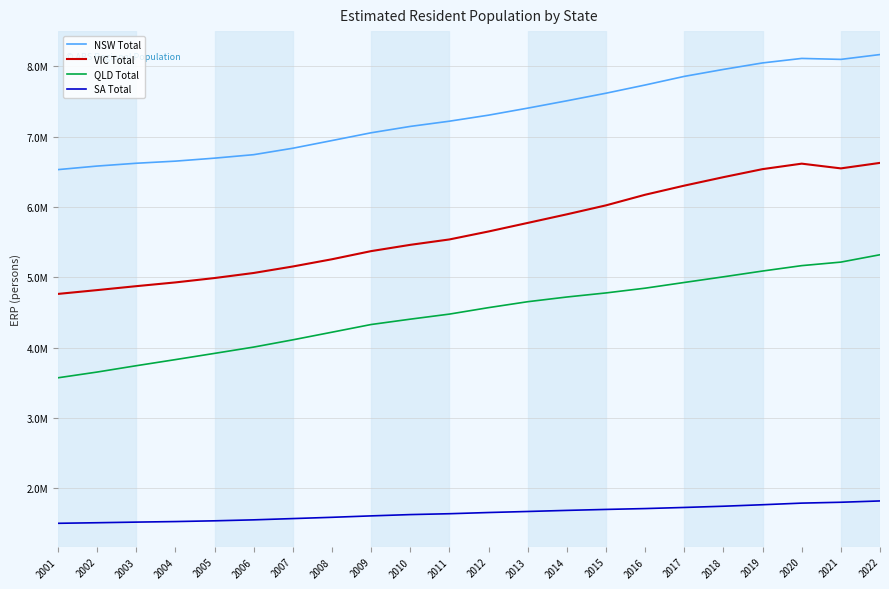

Is it true that SA Total equals 1503461 at 2001?

True